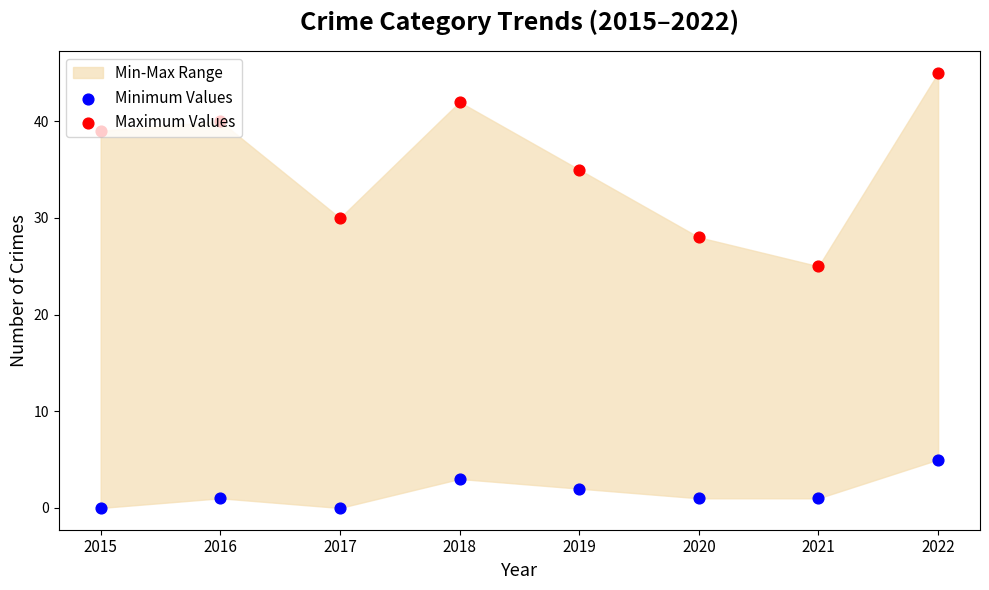

Is the value of Minimum Values at 2021 greater than the value of Maximum Values at 2016?

No